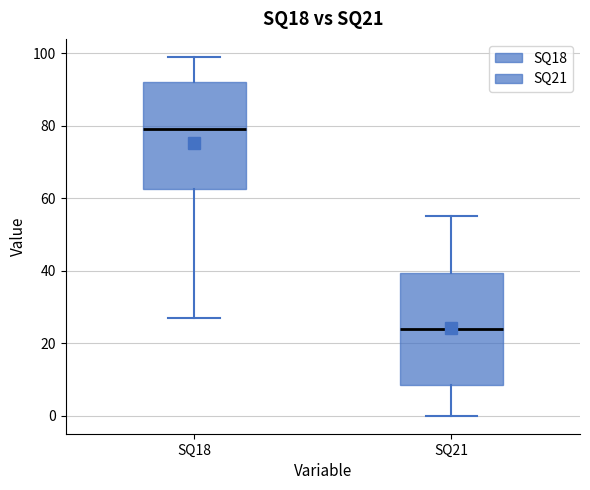

Reading left to right, transcribe this box plot: for each box, give where its median line is, the range the box spans, and where its two whiskers end, as read against the y-axis. The values are not printed on the chart, so give them approximately, as read against the axis.

SQ18: median 80, box 62 to 92, whiskers 28 to 100
SQ21: median 24, box 8 to 40, whiskers 0 to 56